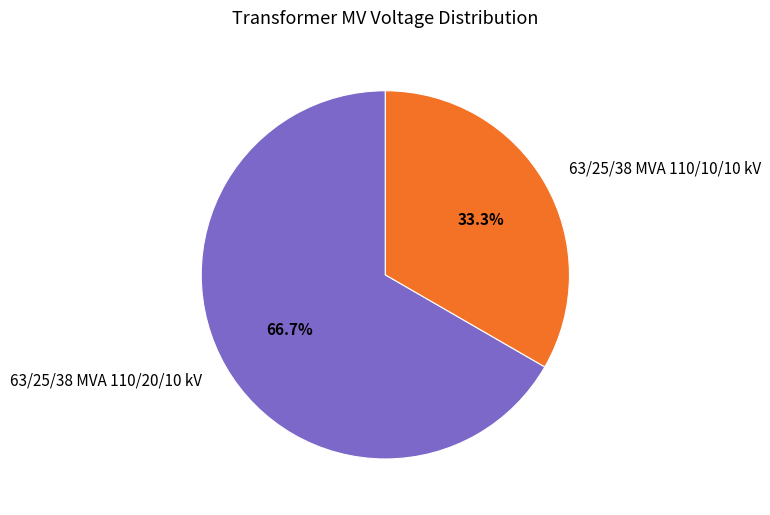

Combined, what portion of the pie is 63/25/38 MVA 110/10/10 kV and 63/25/38 MVA 110/20/10 kV?

100.0%